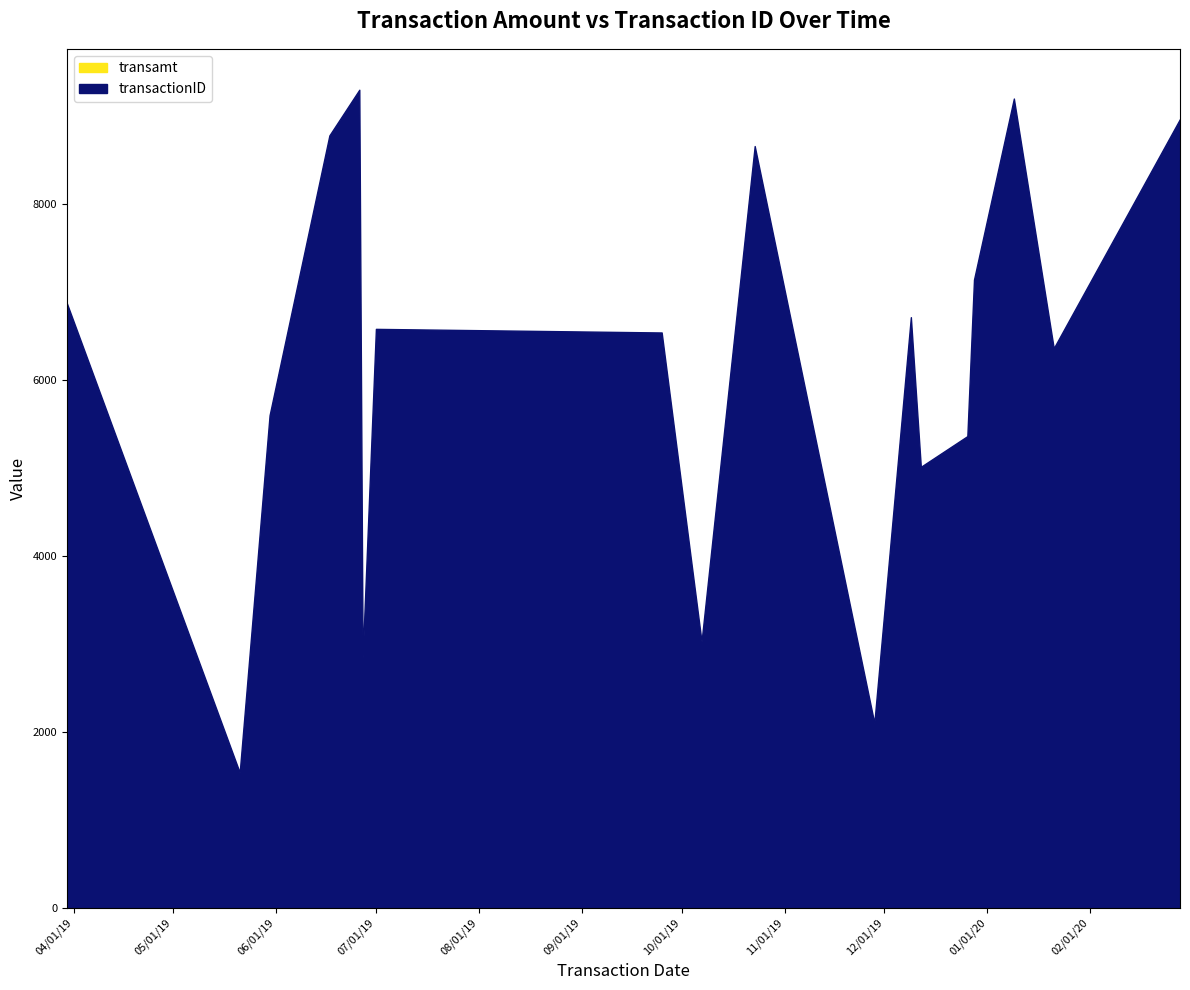

What is the maximum value for transamt?

1951.8